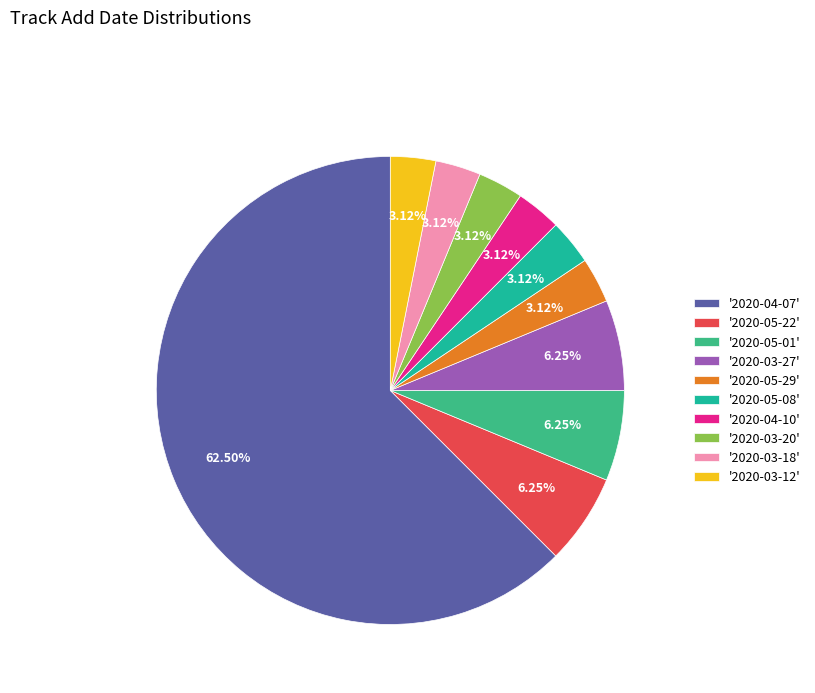

What is the majority slice?

'2020-04-07'